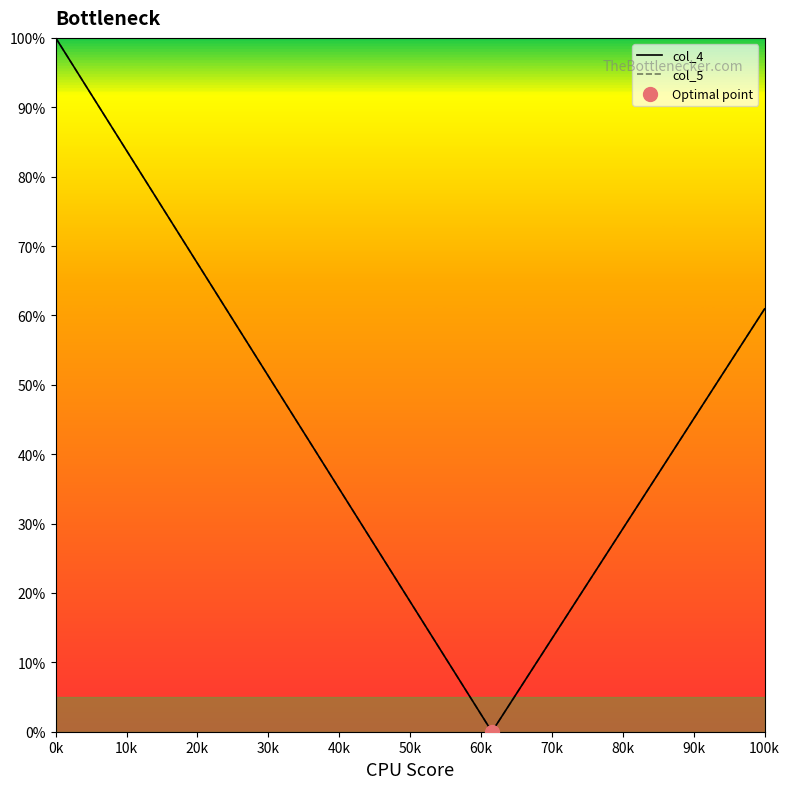

Is this an area chart (filled region under the line)?

No